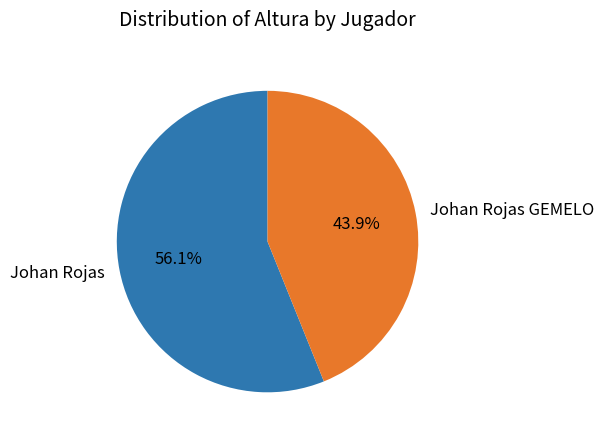

Rank the categories by value from highest to lowest.

Johan Rojas, Johan Rojas GEMELO